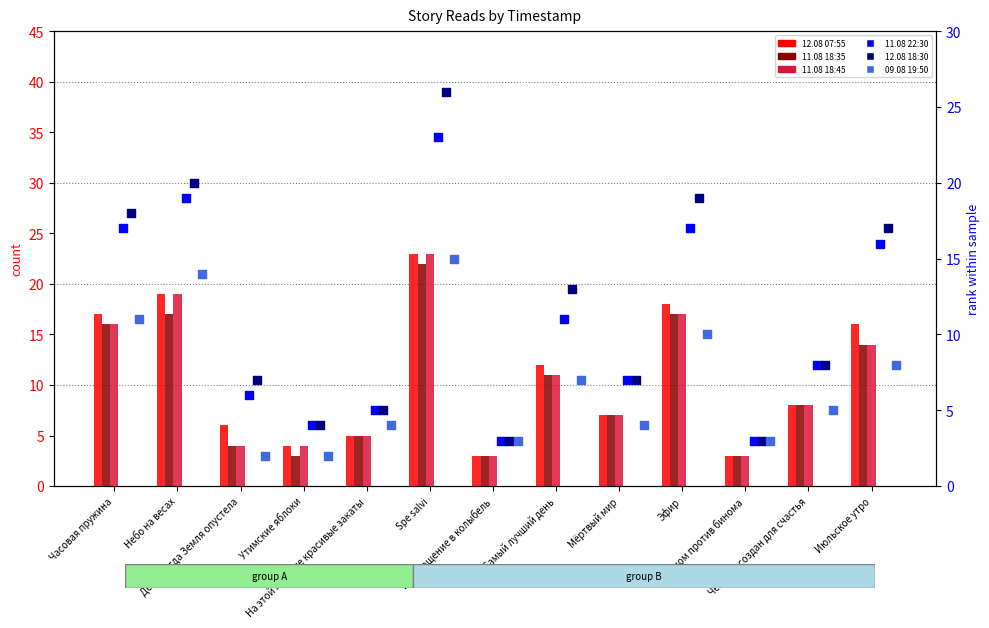

What is the total value across all series at Spe salvi?

132